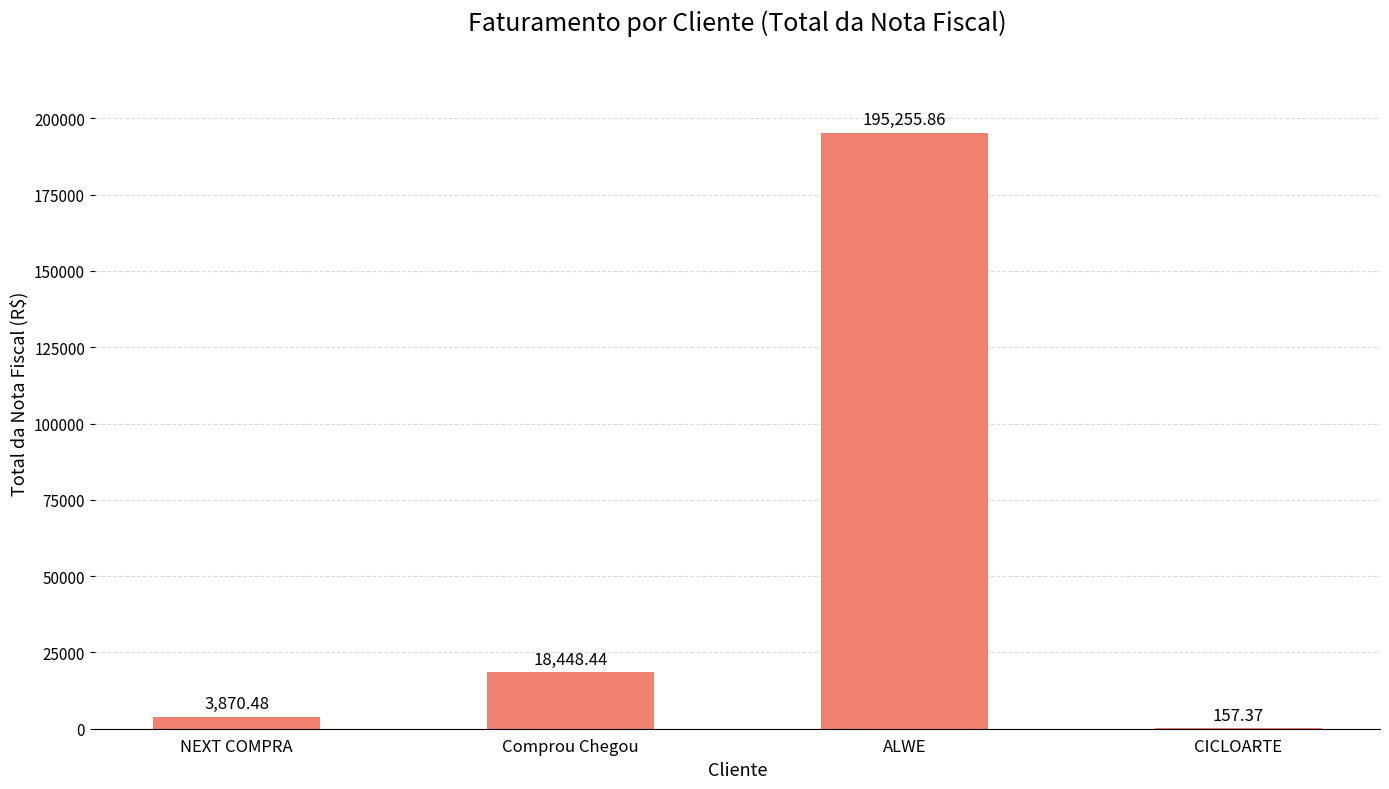

What is the sum of the values at Comprou Chegou and ALWE?

213704.3